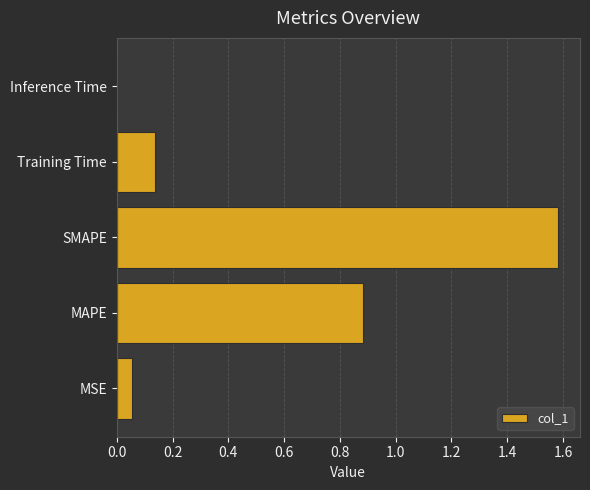

Which has a higher value, Inference Time or SMAPE?

SMAPE